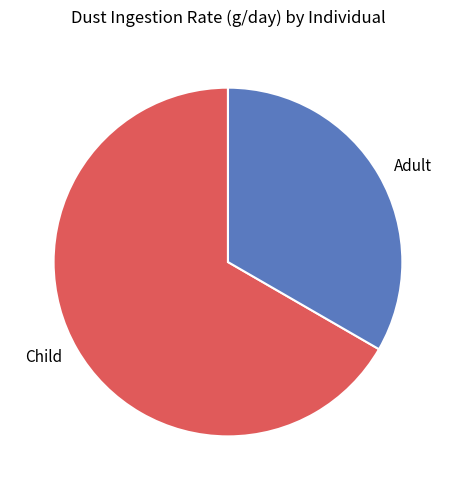

What is the majority slice?

Child